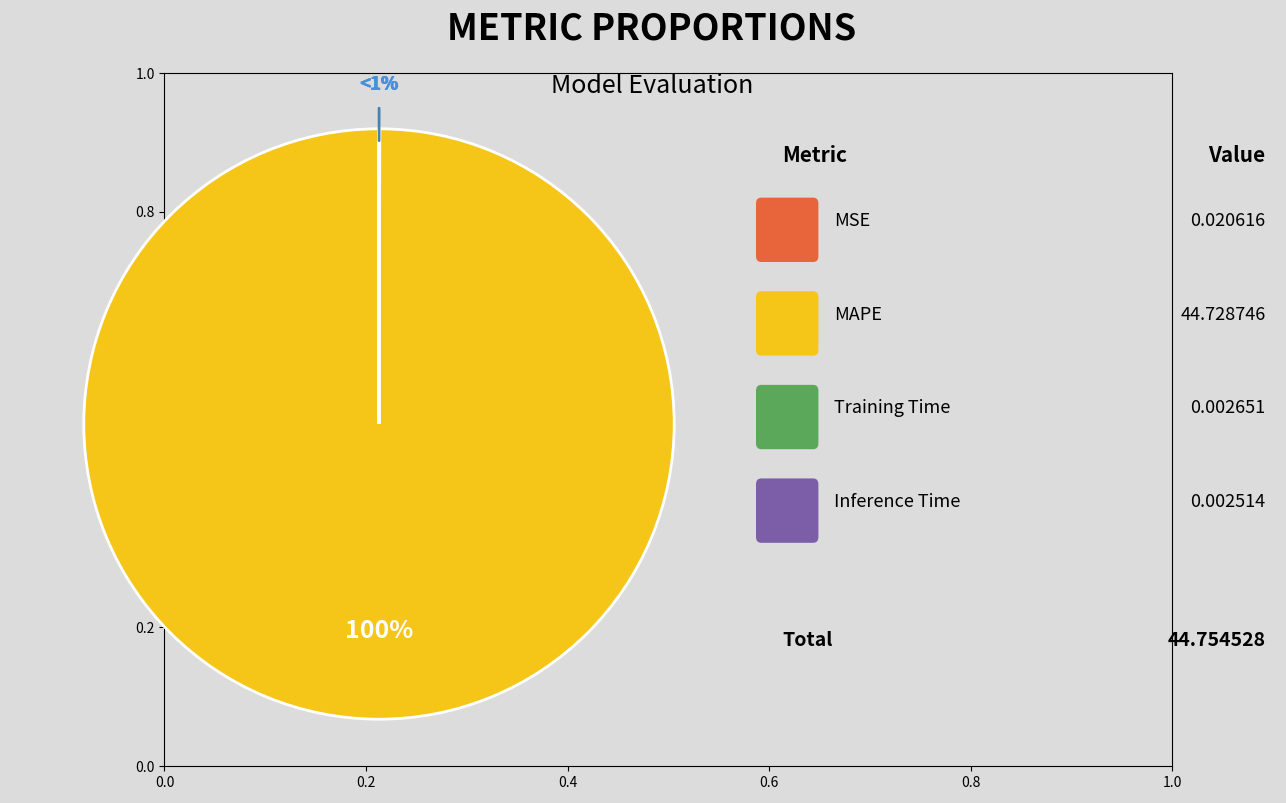

Is it true that MAPE is 100% of the pie?

True